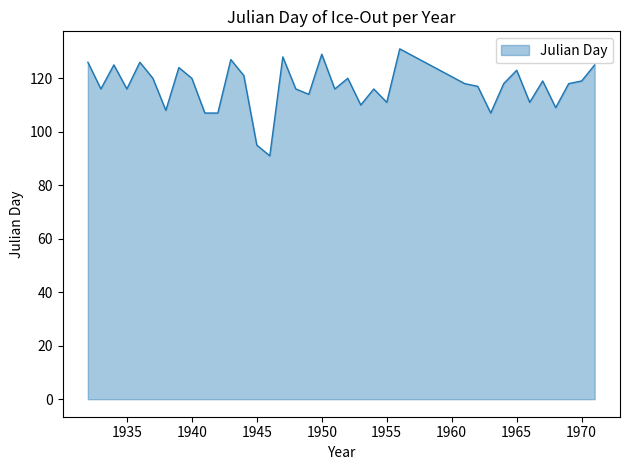

What is the maximum value shown in the chart?

131